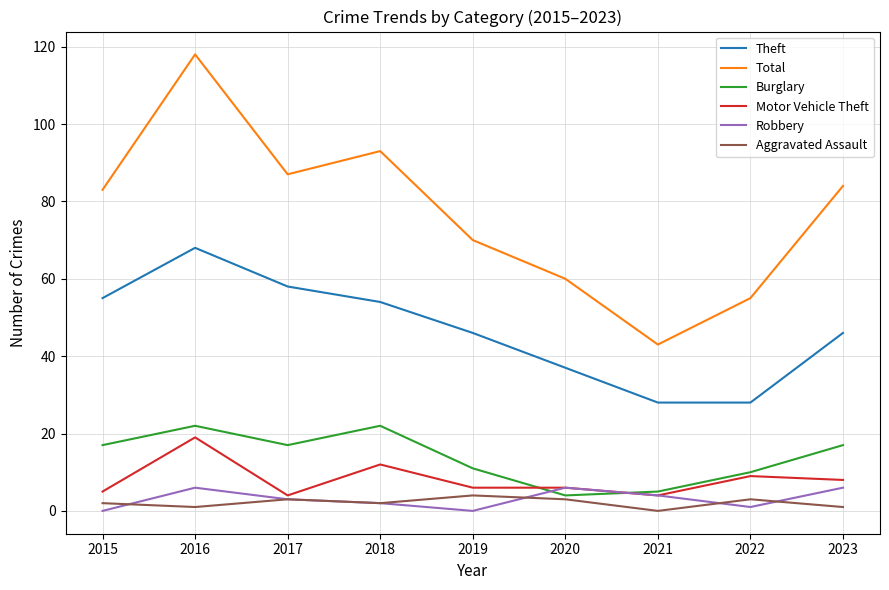

Does the chart display data point markers on the line(s)?

No